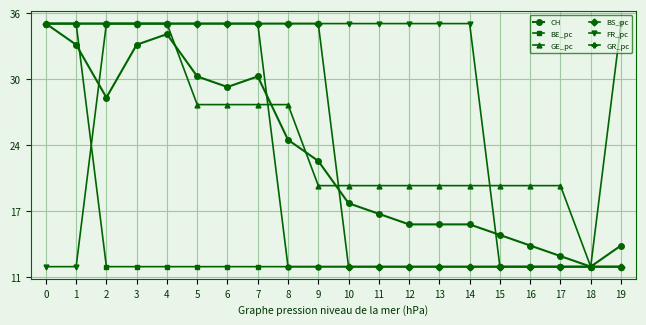

Does the chart have visible grid lines?

Yes